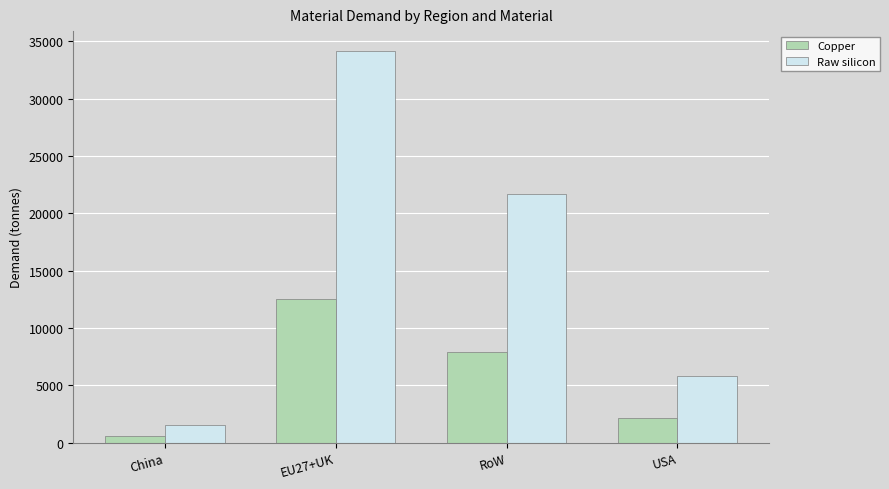

What is the sum of all Raw silicon values?

63274.5